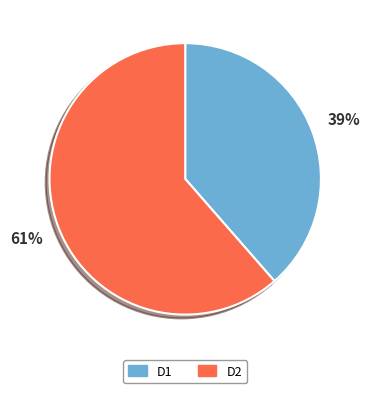

To the nearest percent, what is the average slice percentage?

50%